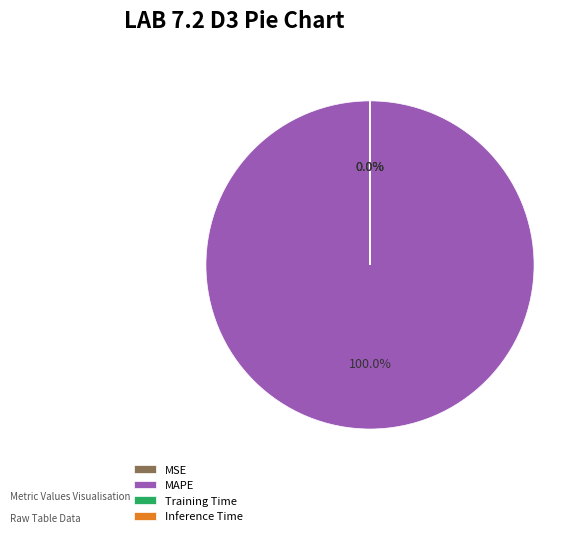

What is the largest slice in the pie chart?

MAPE